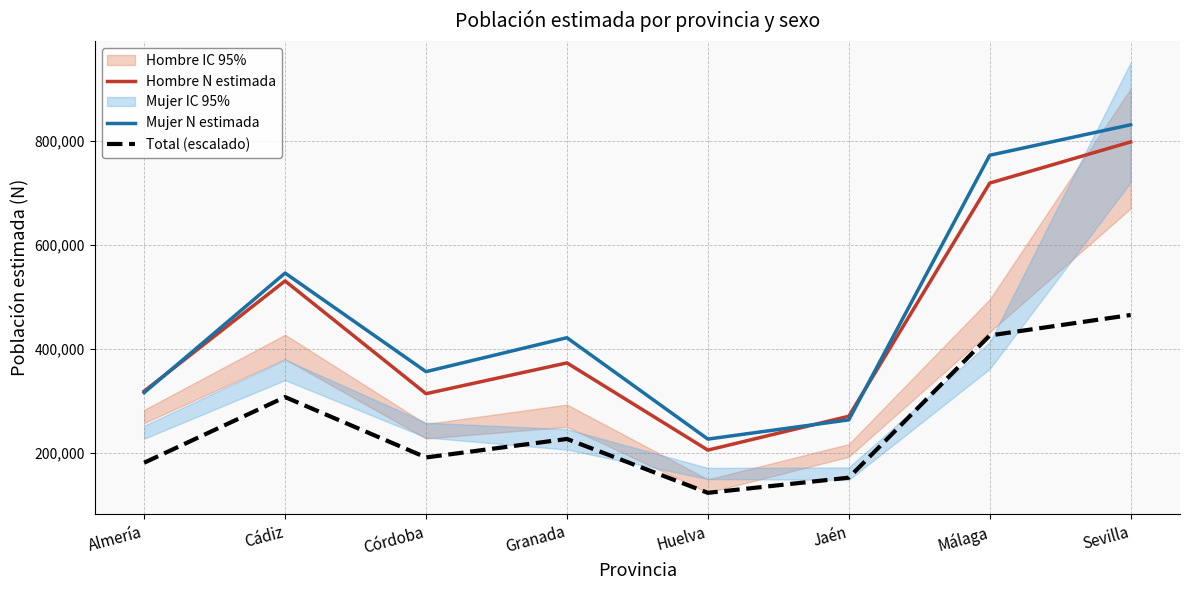

Which category has the highest value in the Mujer N estimada series?

Sevilla